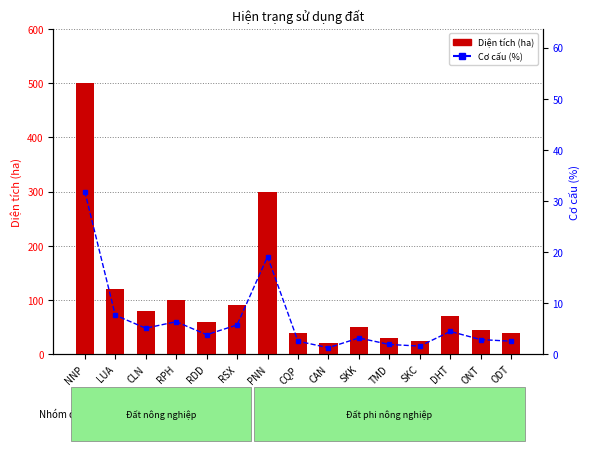

What is the total value across all series at RPH?

106.4